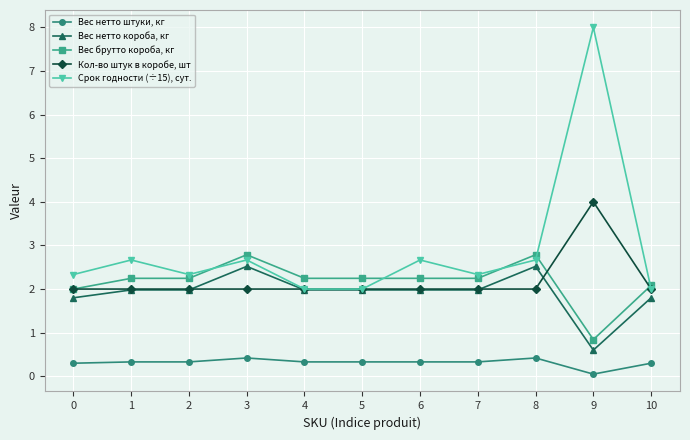

What is the total value across all series at 8?

10.4